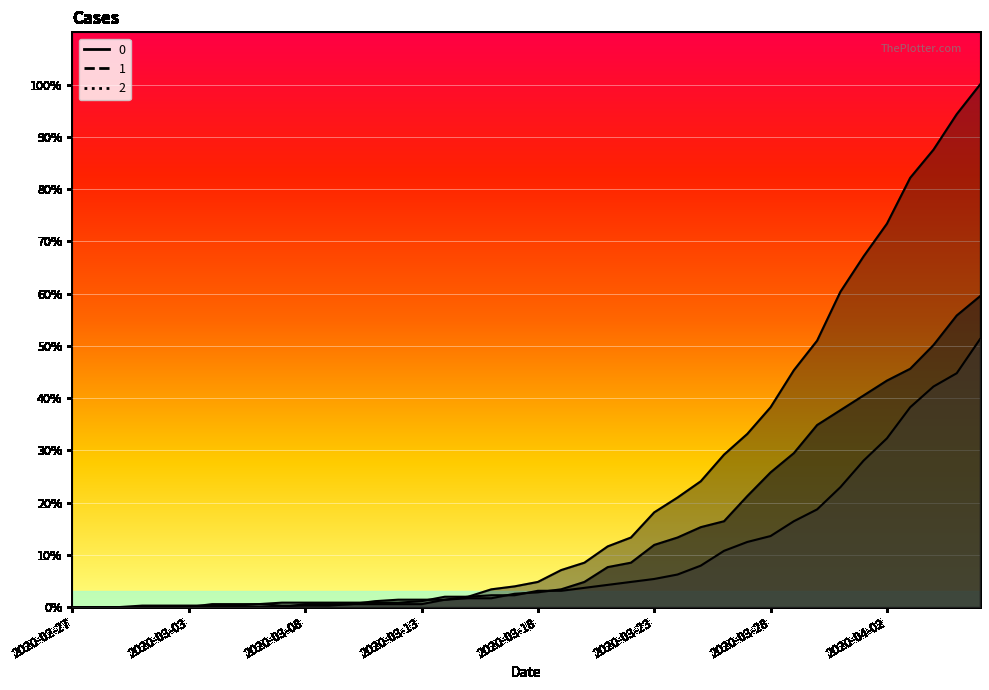

How many values in 0 are above zero?

30